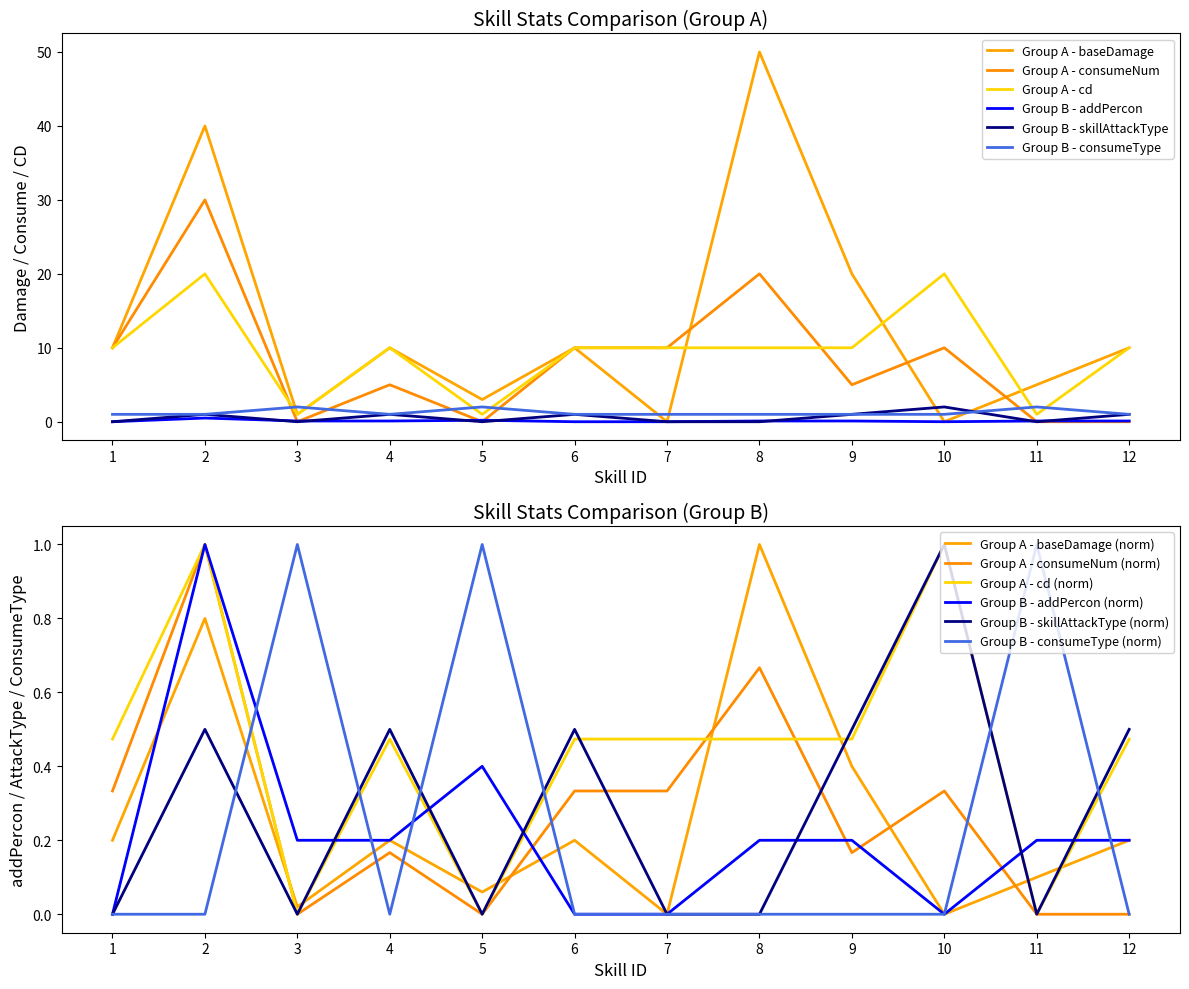

Between which two adjacent categories do addPercon and baseDamage first intersect?

2 and 3